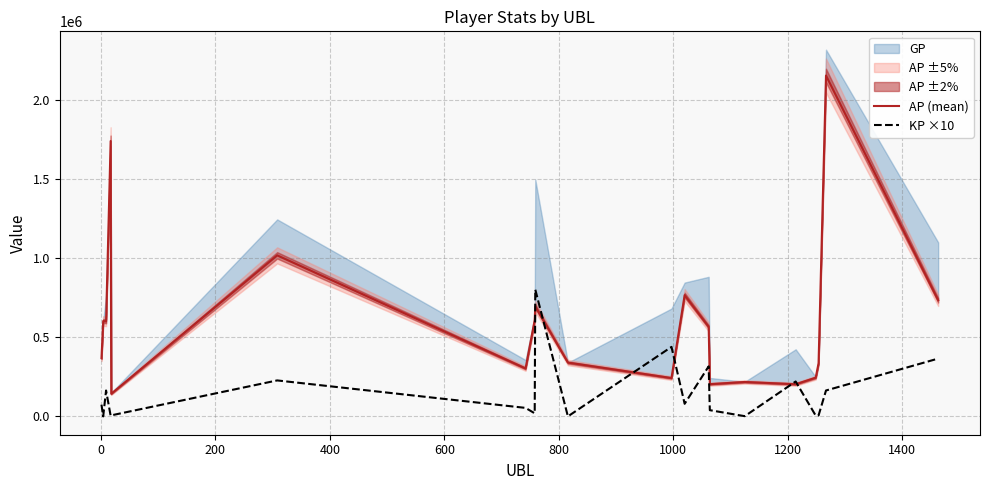

What is the highest value of the KP ×10 series?

801567.9